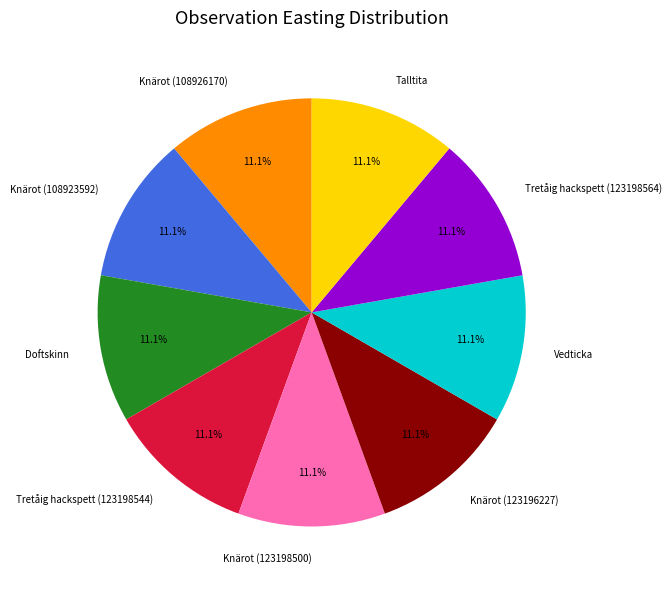

What percentage is the Vedticka slice, to the nearest percent?

11%